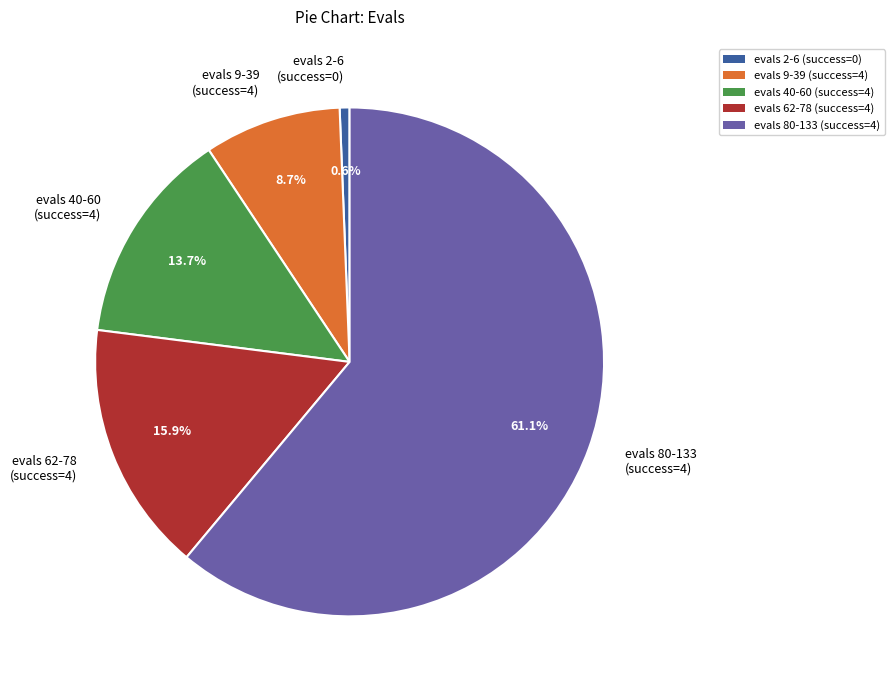

Which slice is the smallest?

evals 2-6 (success=0)